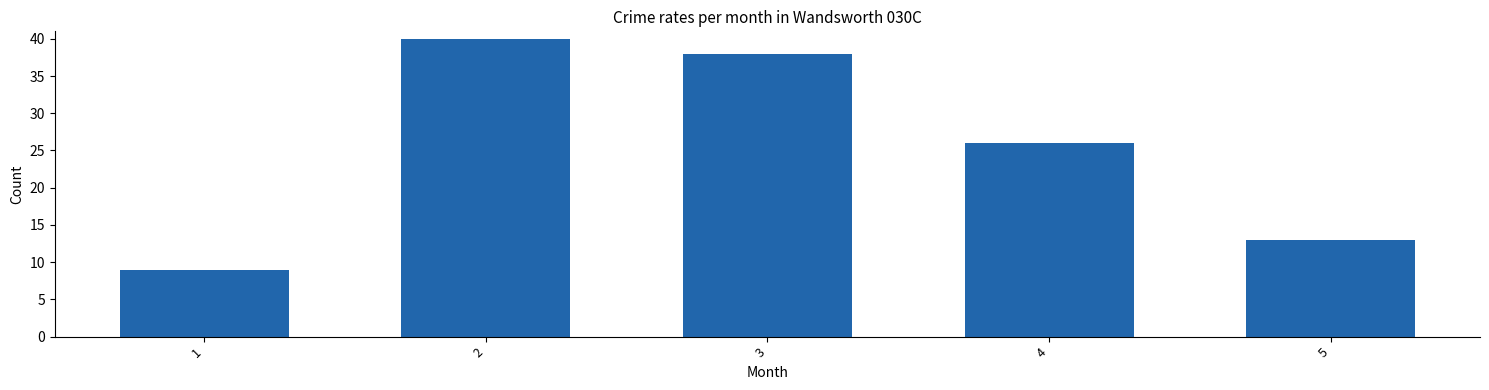

What is the sum of all values?

126